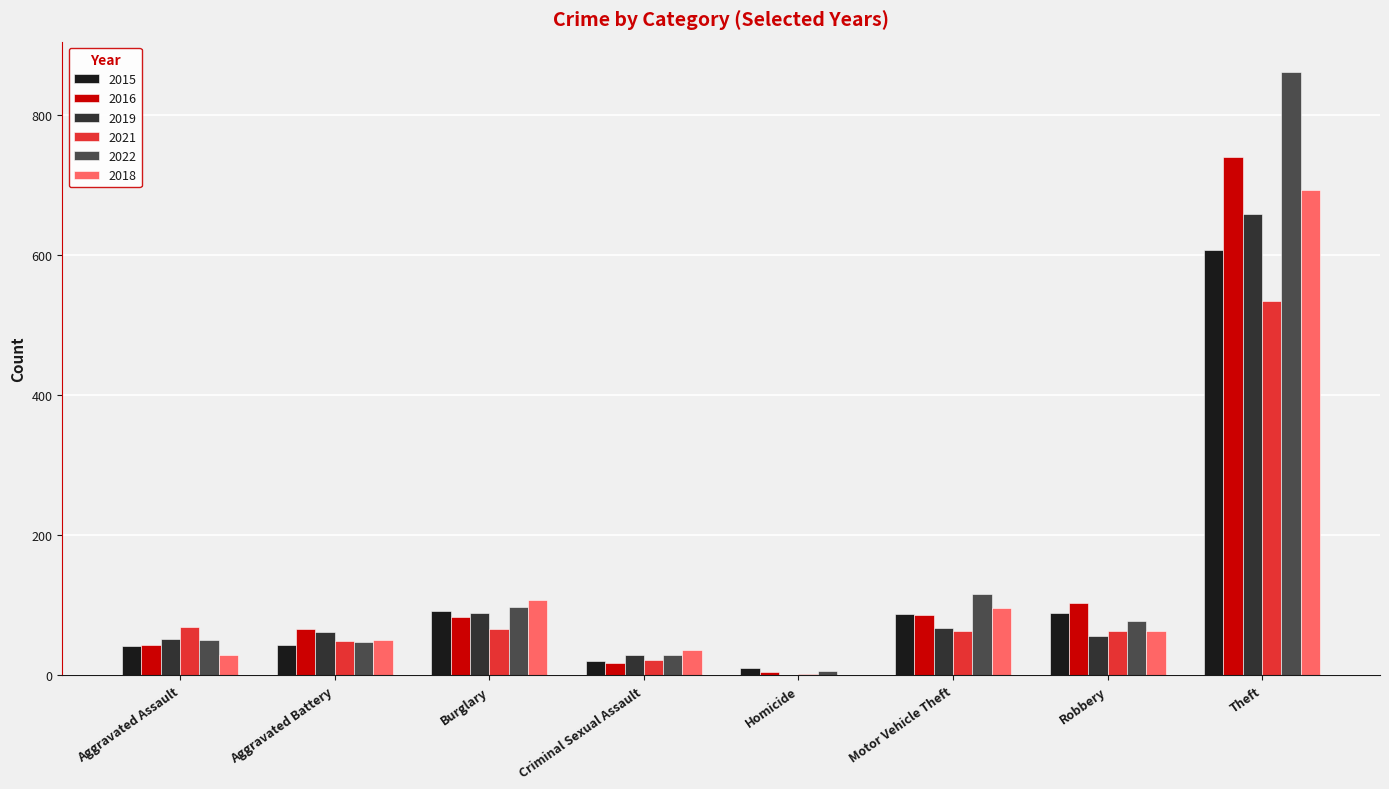

What is the sum of the 2019 values at Aggravated Assault and Motor Vehicle Theft?

120